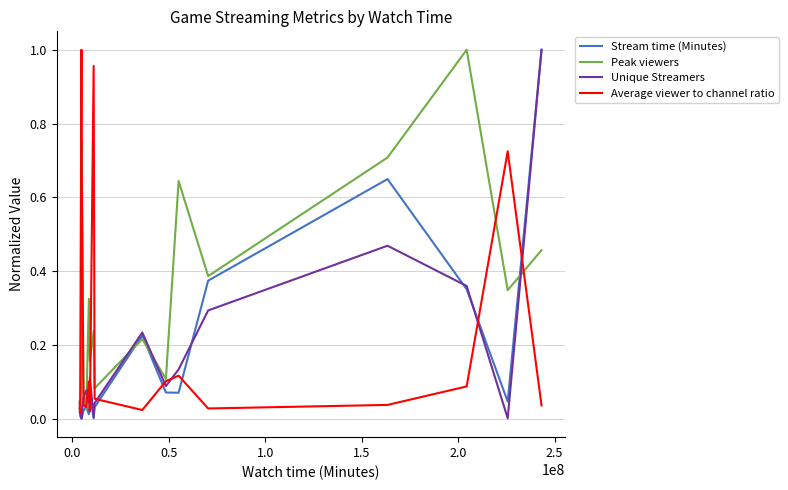

Which series has the largest total across all categories?

Peak viewers